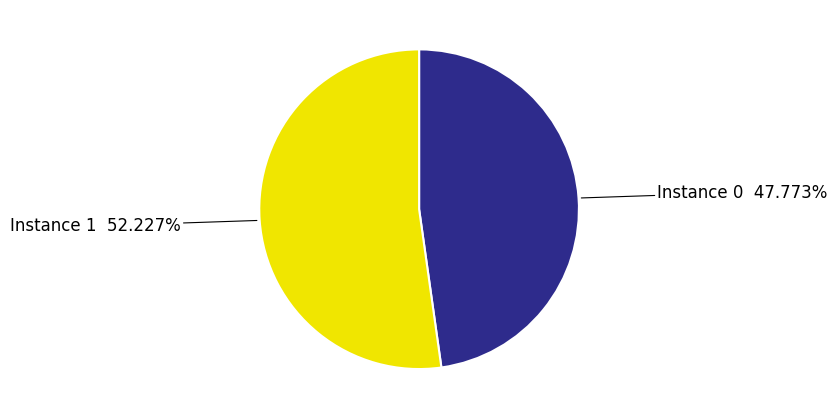

Does Instance 0 47.773% represent more than half of the total?

No